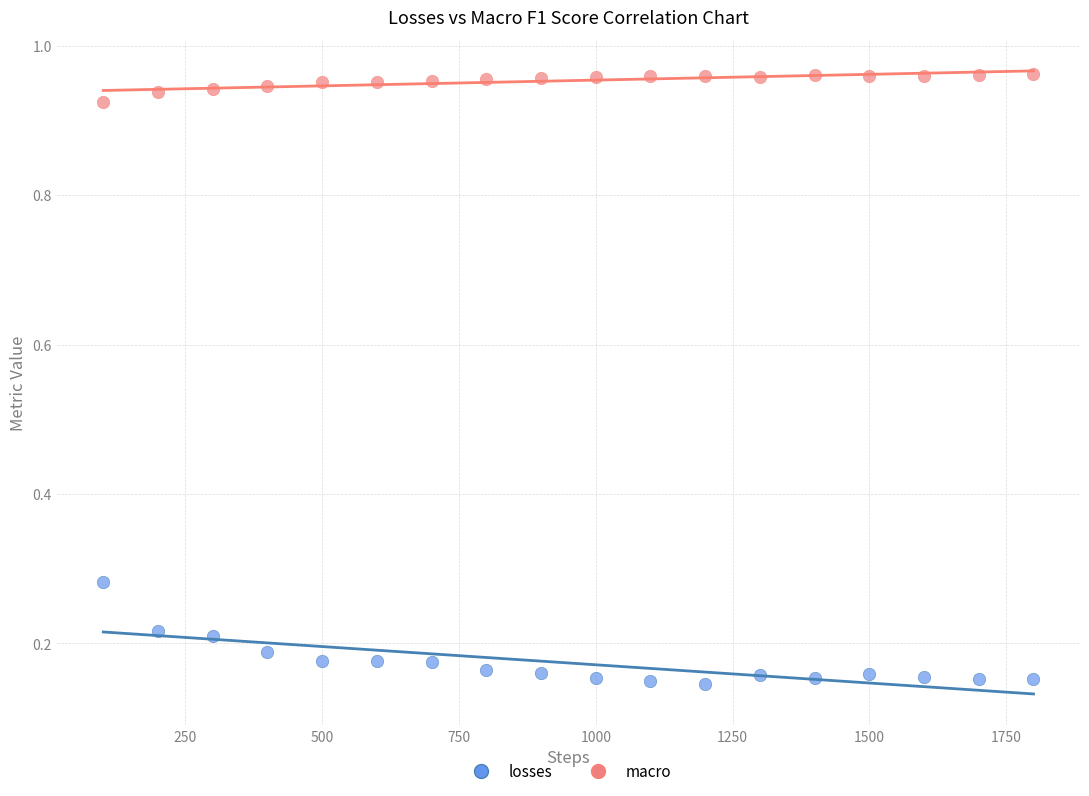

Which series has the largest Y range (max minus min)?

losses